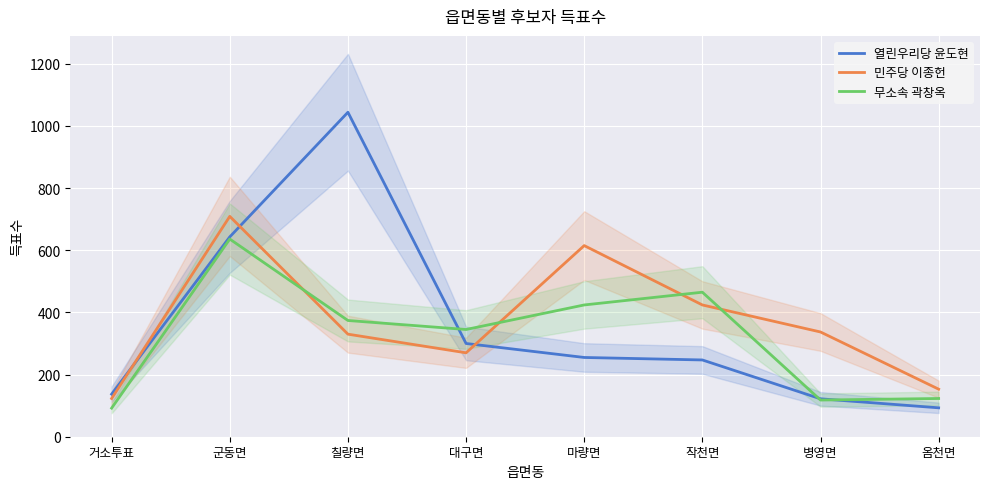

The value of 열린우리당 윤도현 at 작천면 is 91. True or false?

False